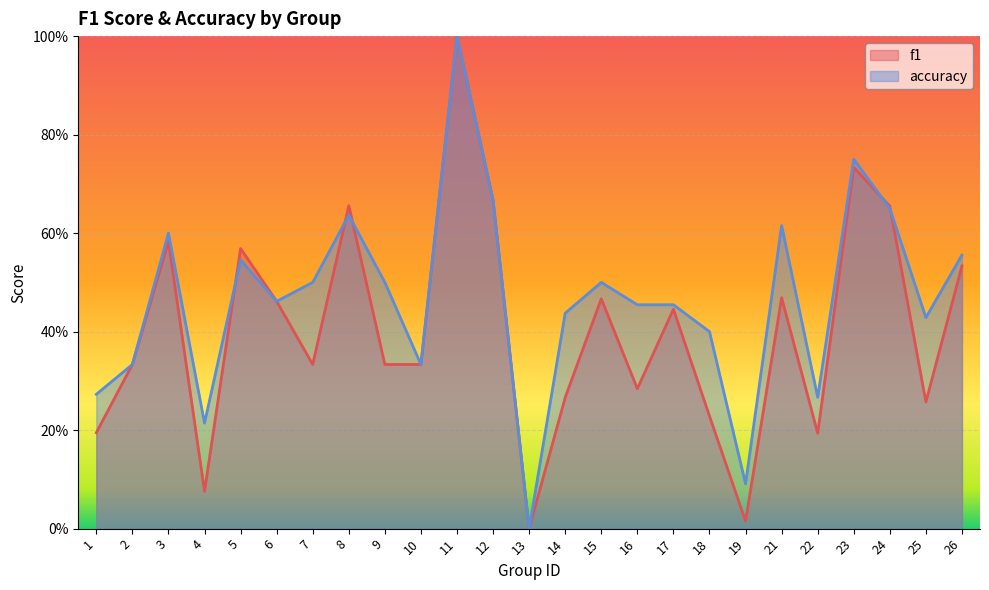

Where is f1 nearest to the value 0?

13